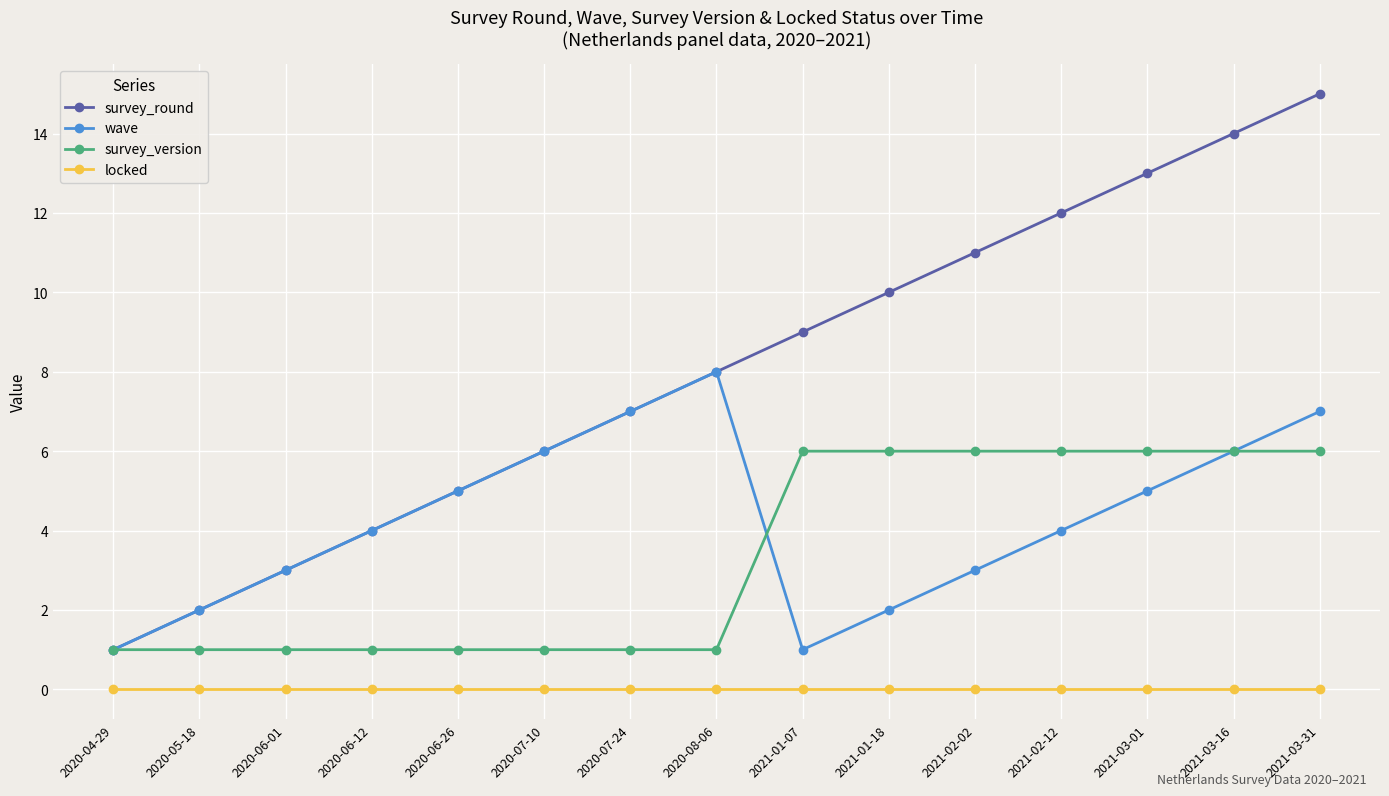

True or false: survey_round has more than 0 interior local peaks.

False